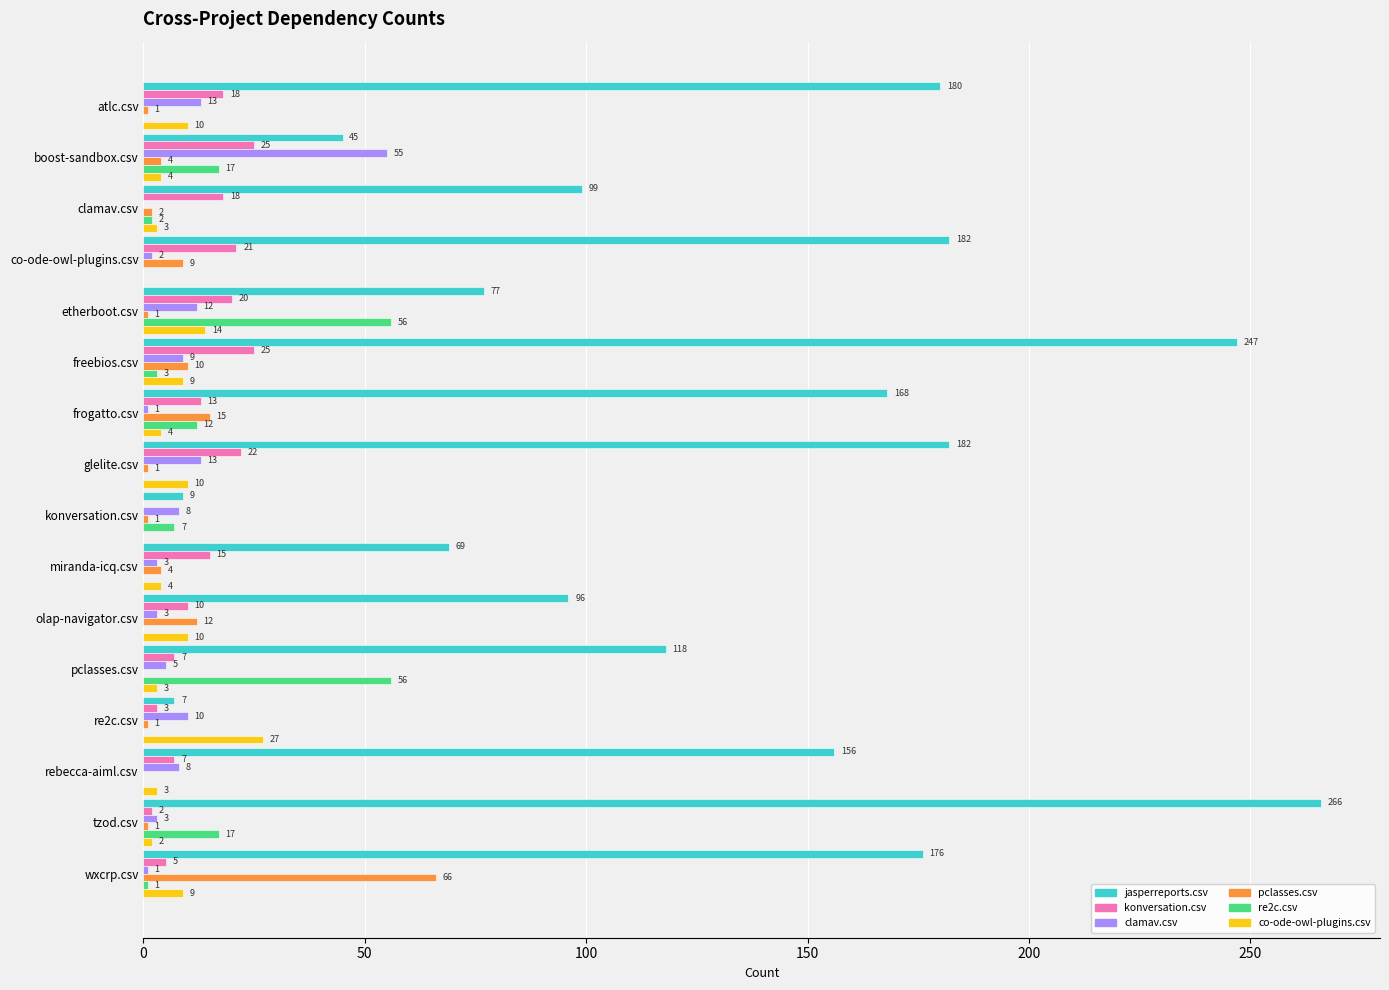

How many data points does each series have?

16